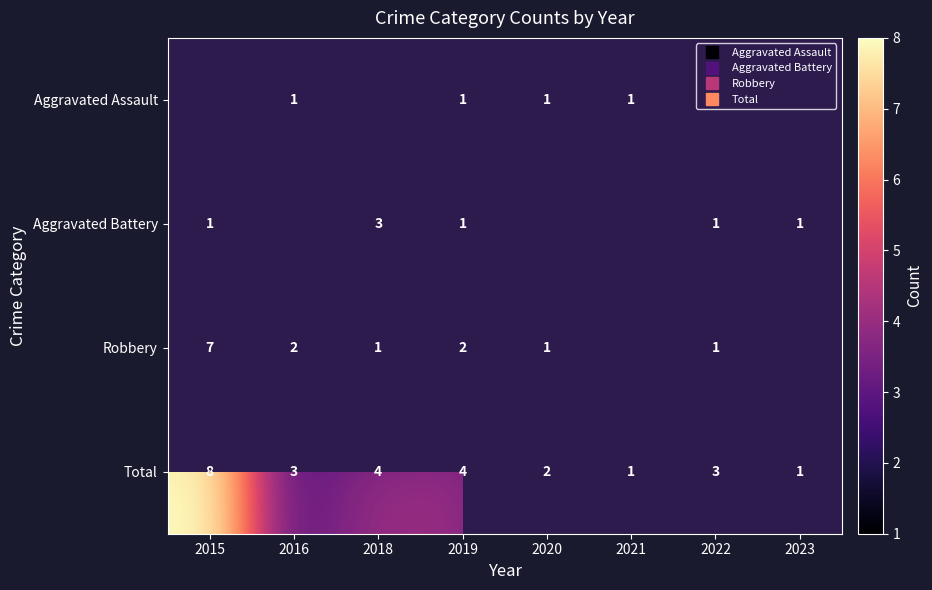

What is the minimum value shown in the chart?

1.0